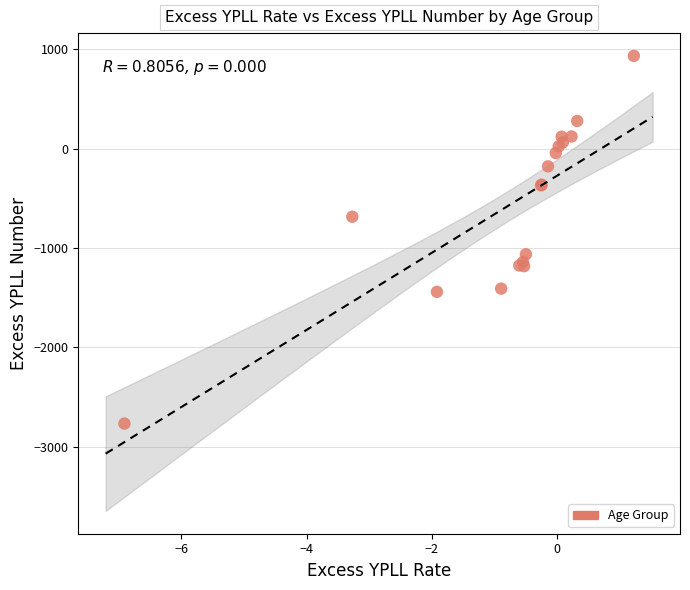

What Y value in the scatter plot is closest to -917?

-1064.4